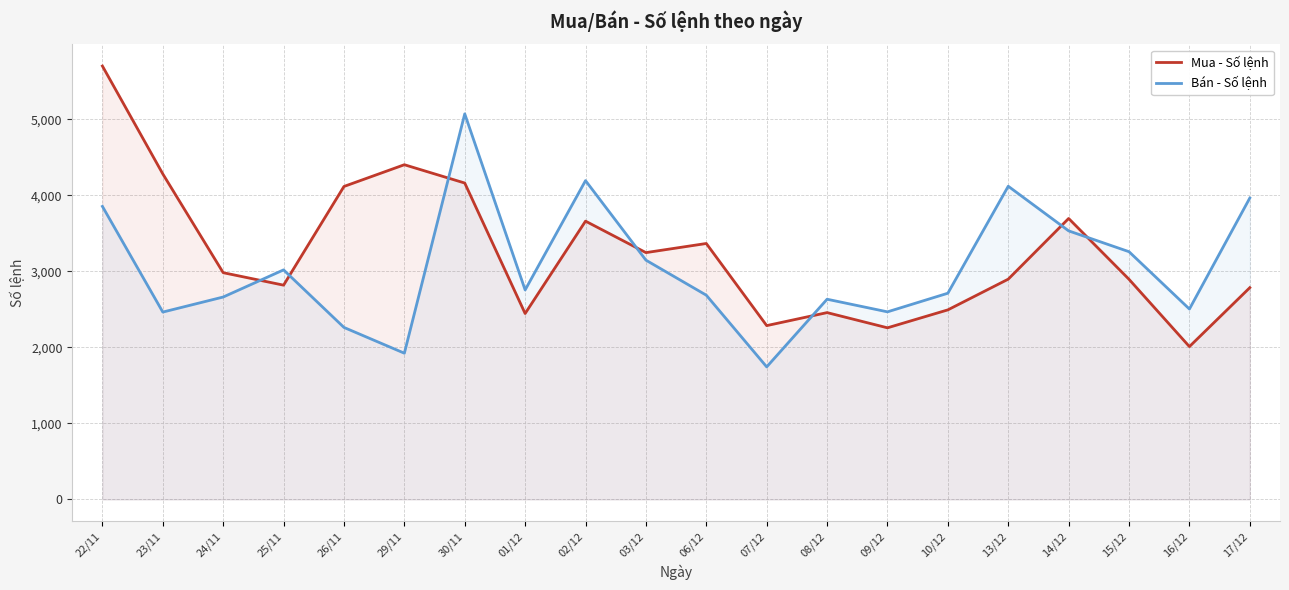

At 14/12, list the series in order from smallest to largest.

Bán - Số lệnh, Mua - Số lệnh